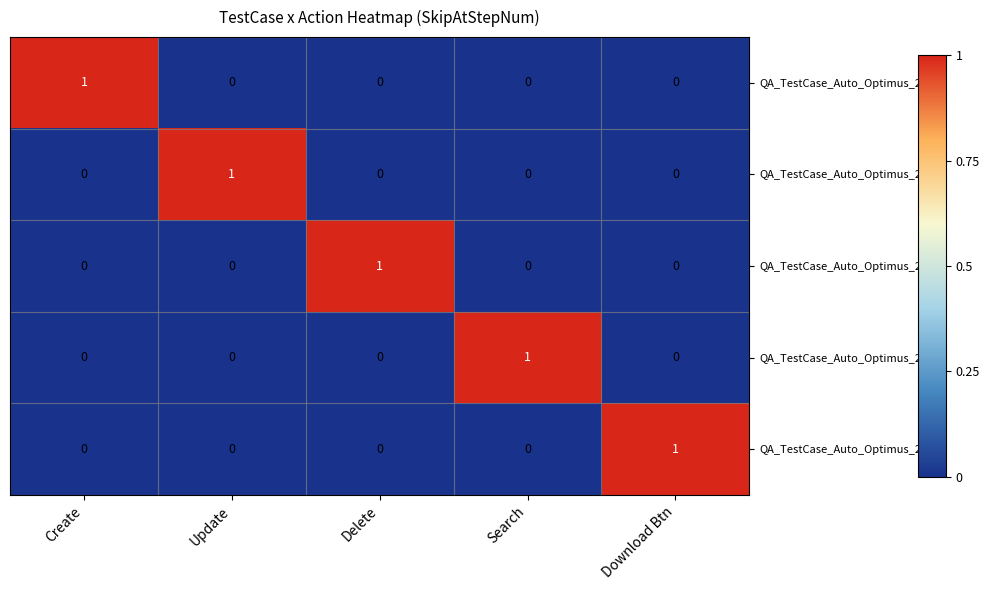

Which category has the highest value in the QA_TestCase_Auto_Optimus_2_2_3 series?

Delete